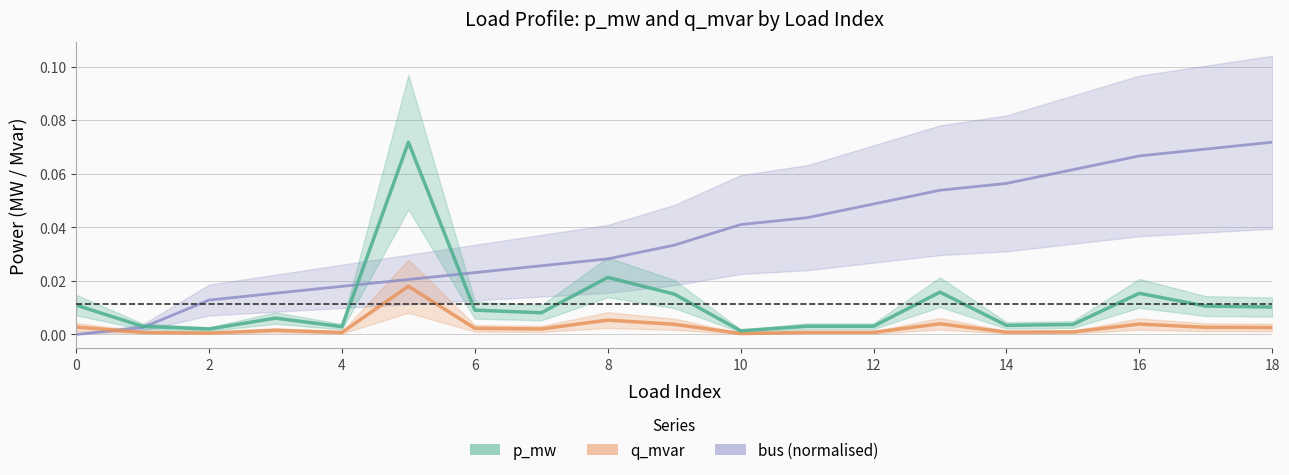

Rank the series at 13 from lowest to highest value.

q_mvar, p_mw, bus